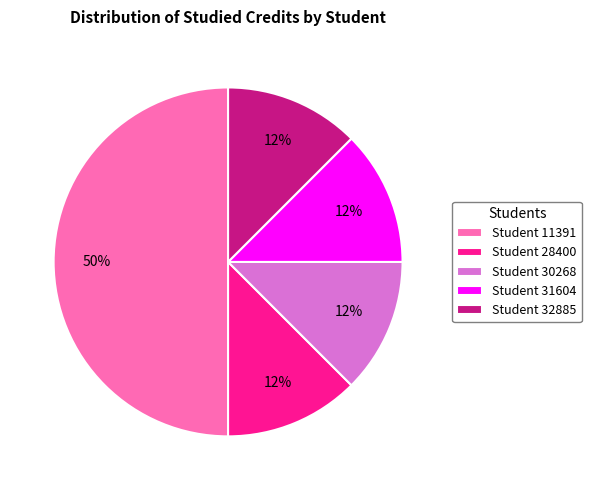

What is the largest slice in the pie chart?

Student 11391